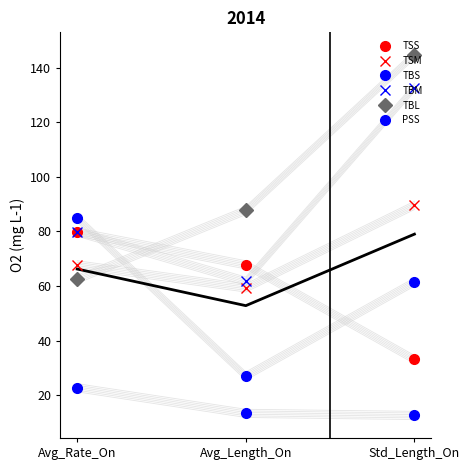

True or false: TBM has a value of 61.8 at Avg_Length_On.

True